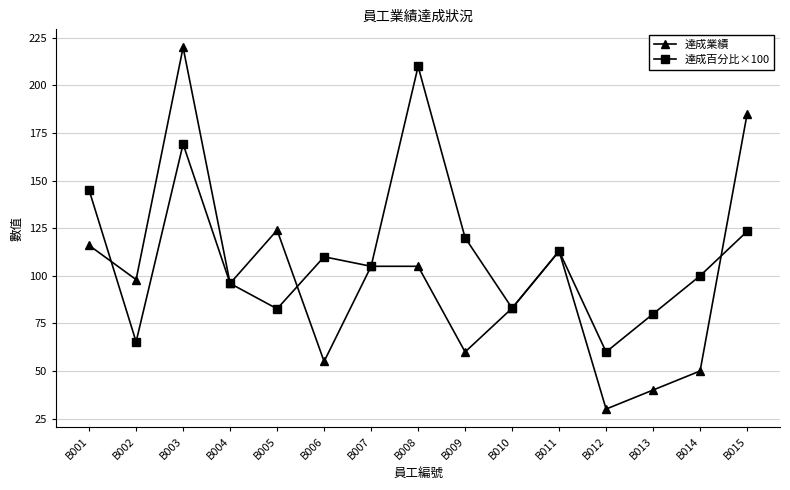

Rank the series at B013 from highest to lowest value.

達成百分比×100, 達成業績